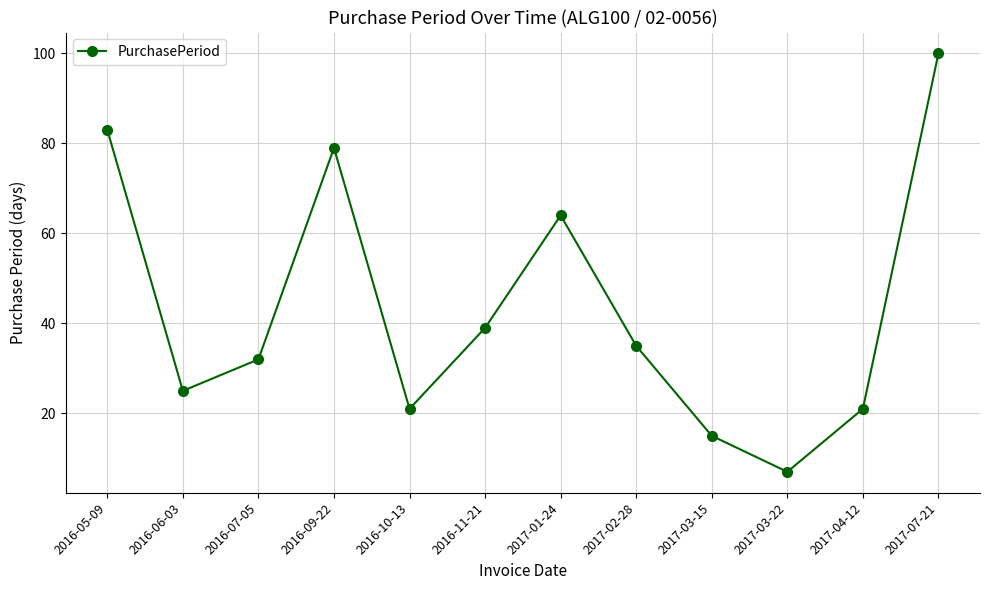

Count the number of data series in this chart.

1